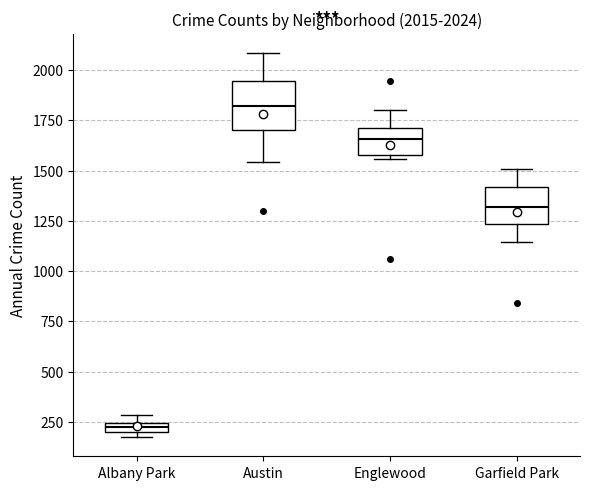

Which box is the tallest, from its lower edge to its upper edge?

Austin